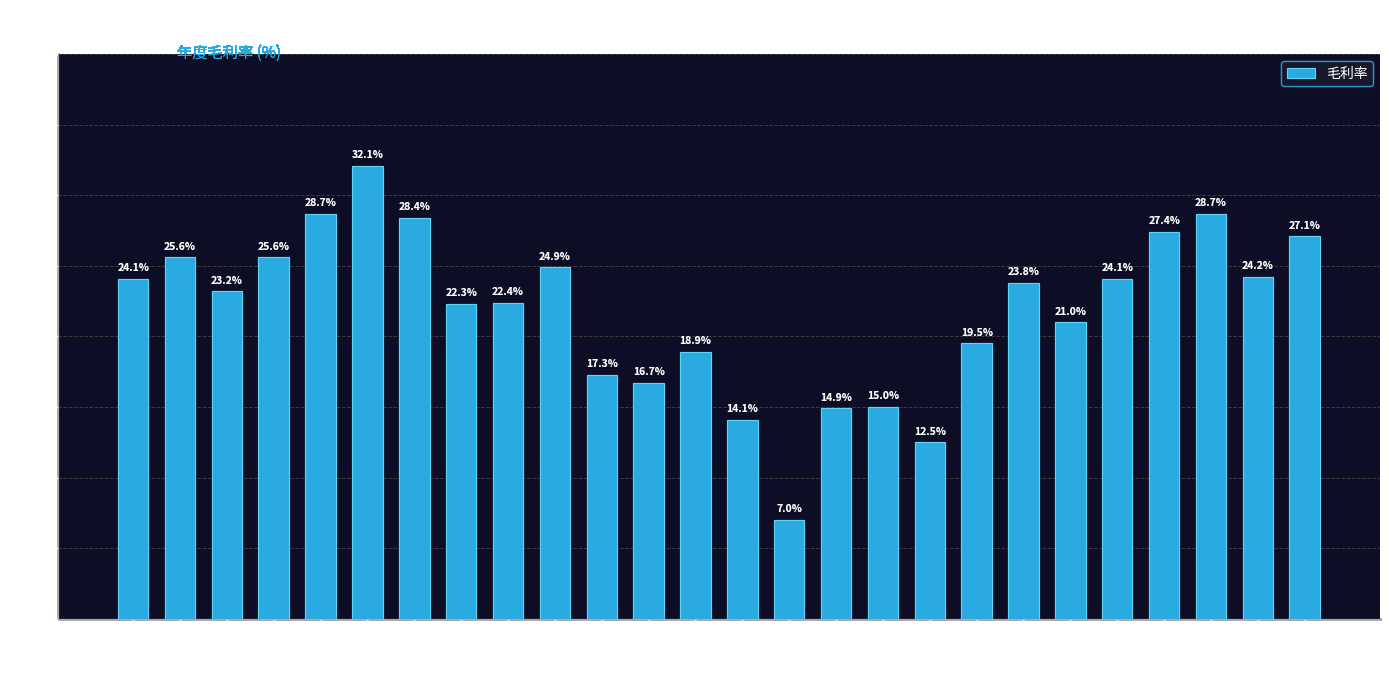

What is the sum of all values?

569.5